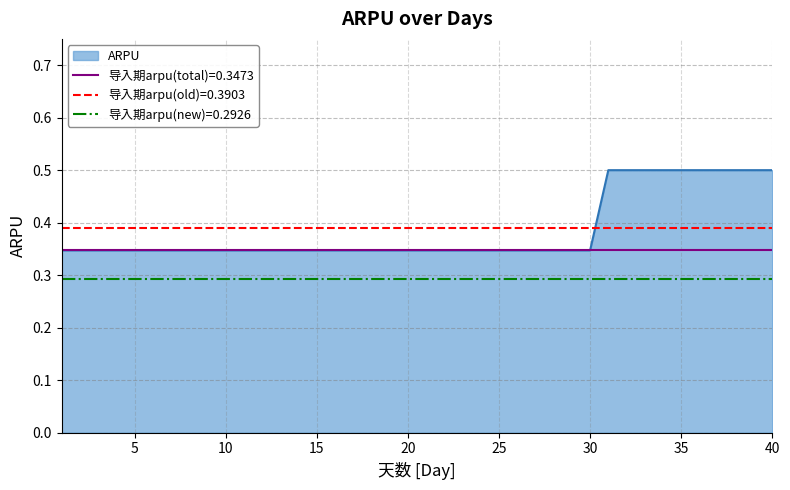

What is the average value?

0.4